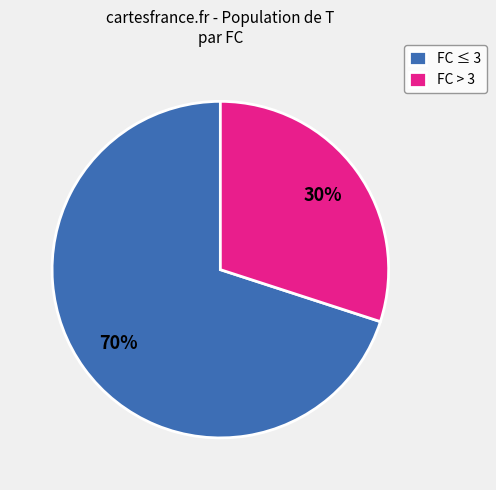

Combined, do FC ≤ 3 and FC > 3 account for over 50%?

Yes